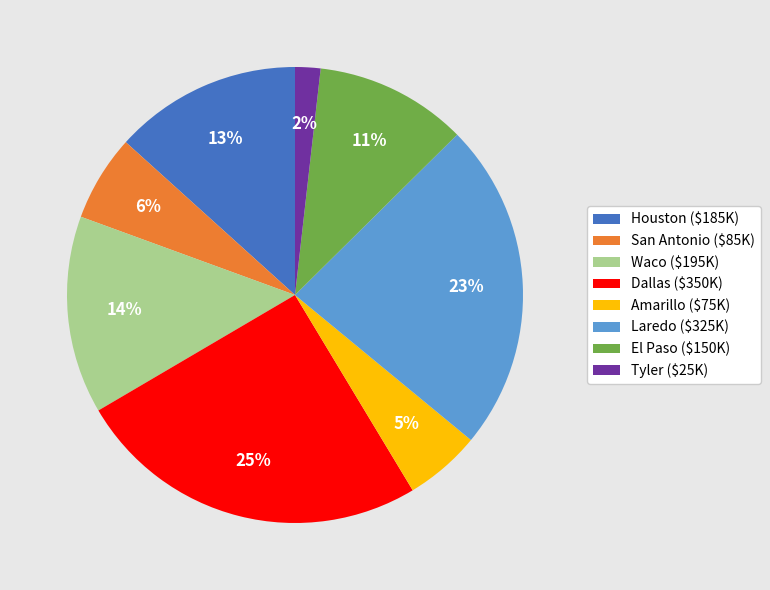

Does El Paso represent more than half of the total?

No